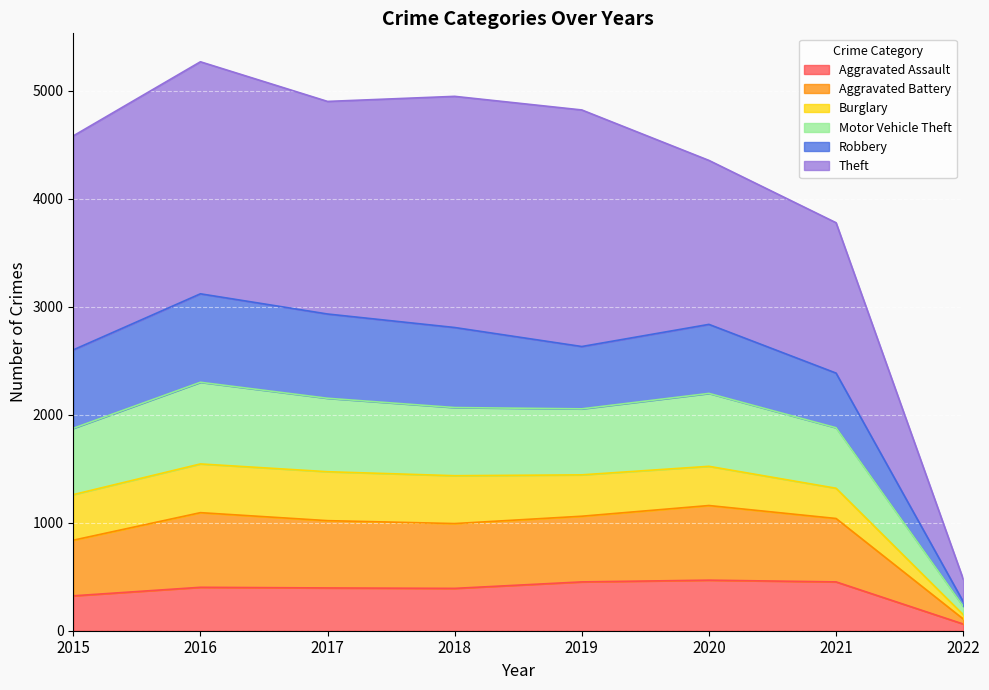

Is it true that Aggravated Assault equals 323 at 2015?

True